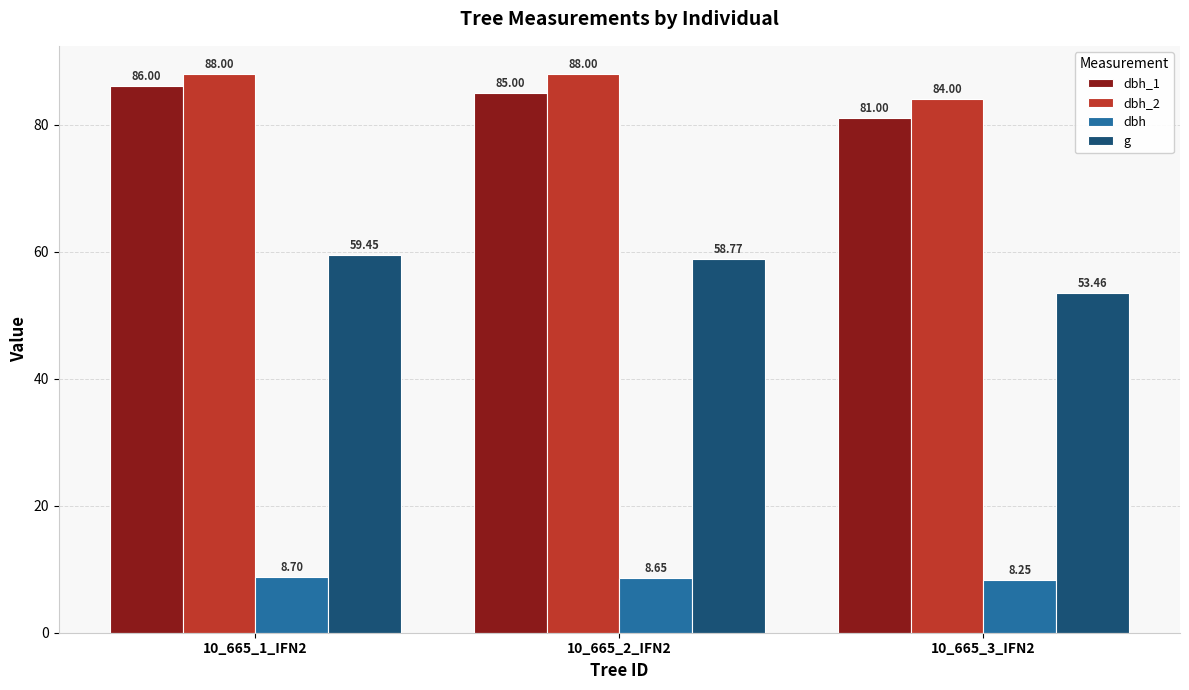

True or false: dbh has a value of 8.7 at 10_665_1_IFN2.

True